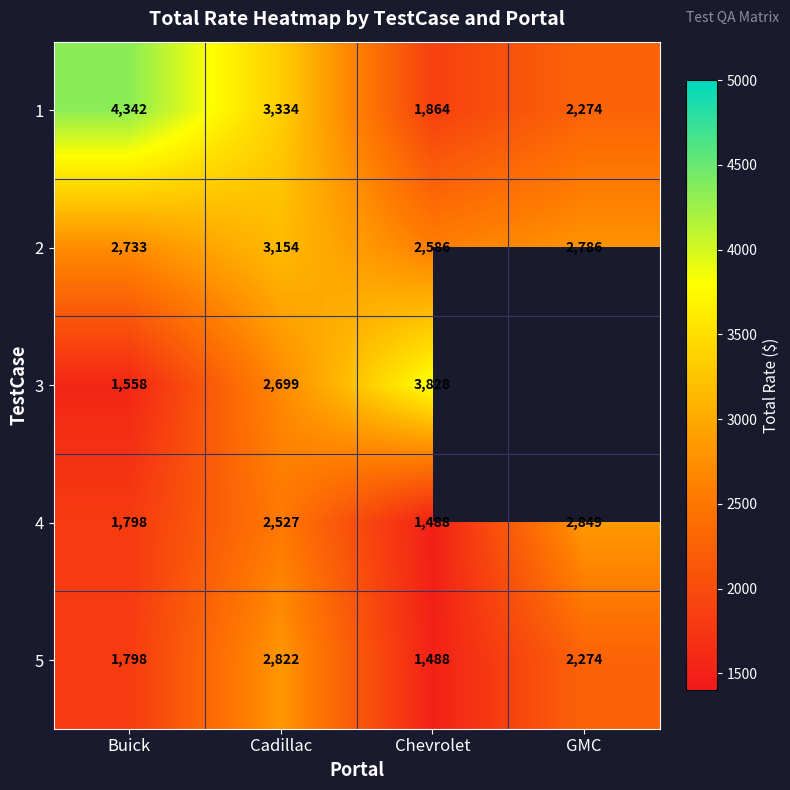

What is the difference between the maximum and second lowest values in the 1 series?

2068